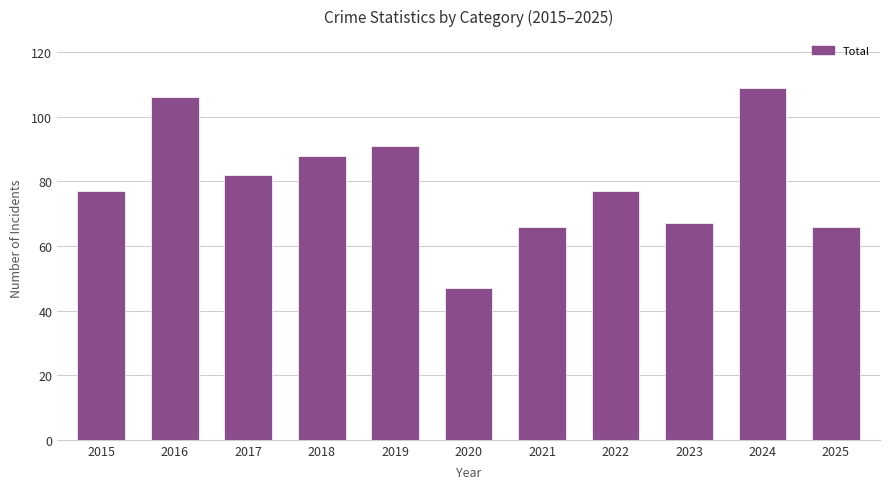

The chart shows a value of 31 at 2024. True or false?

False